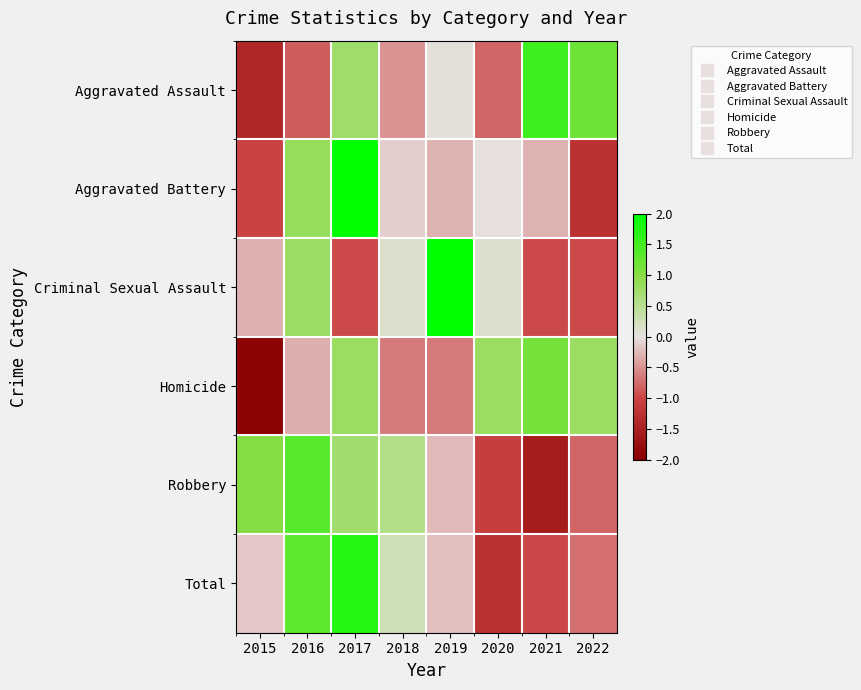

Which series changed the most between 2018 and 2021?

Robbery